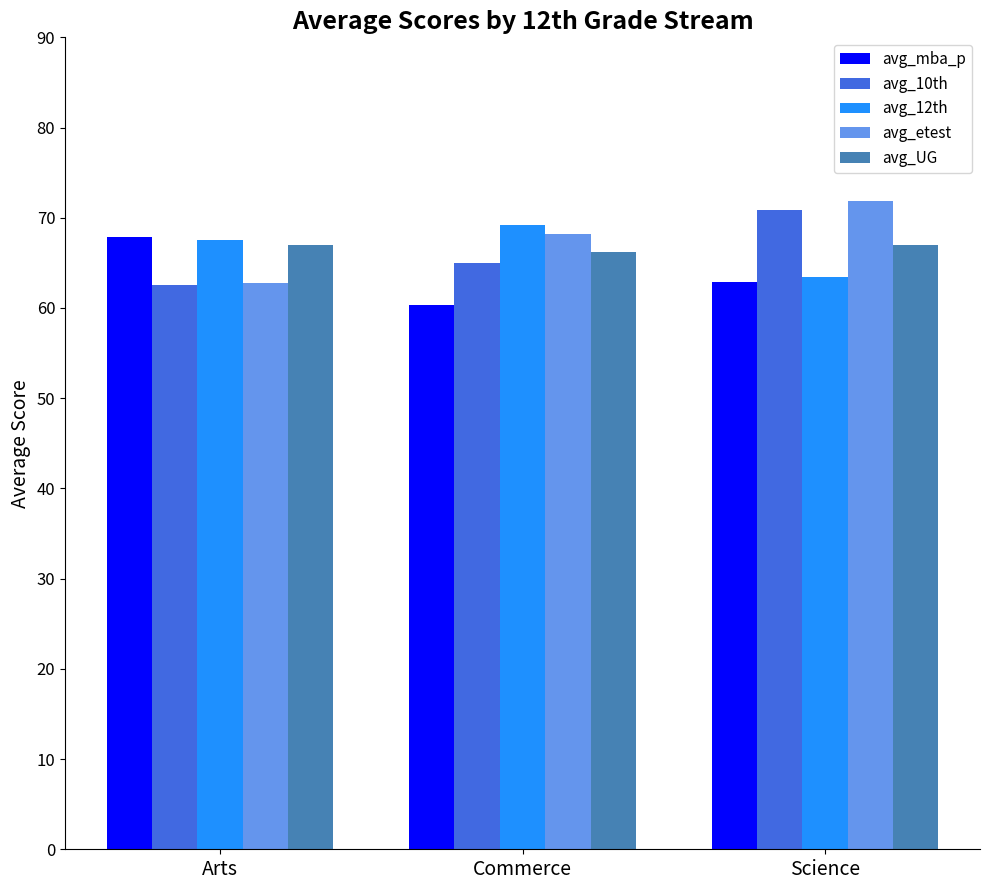

What position from the right is Commerce?

2